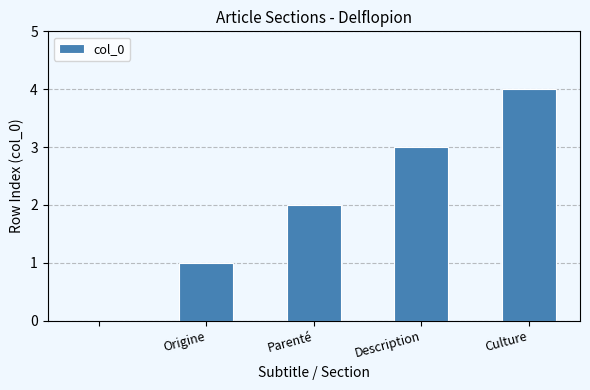

What is the sum of all values?

10